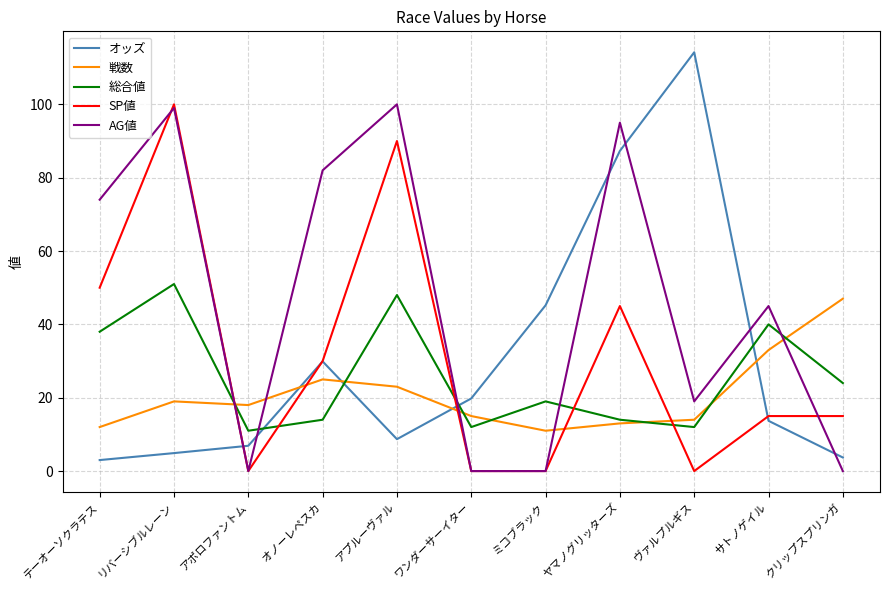

What is the average value of the 総合値 series?

25.7